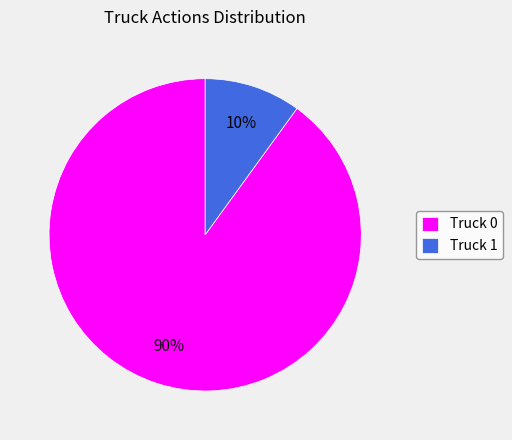

How many slices are in this pie chart?

2